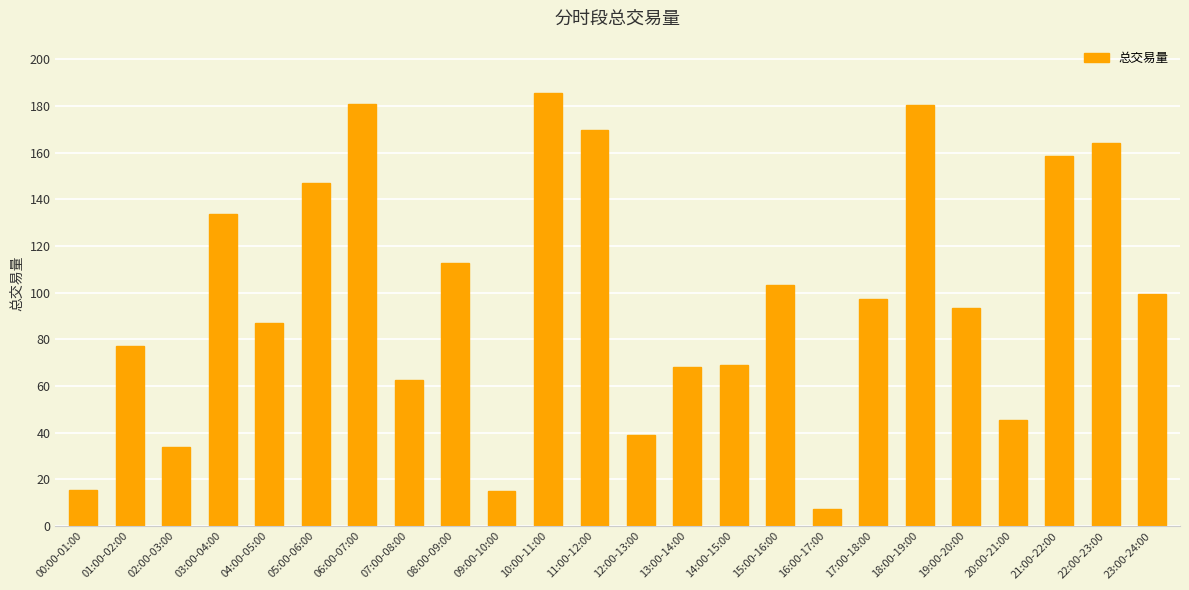

What is the sum of all values?

2346.8